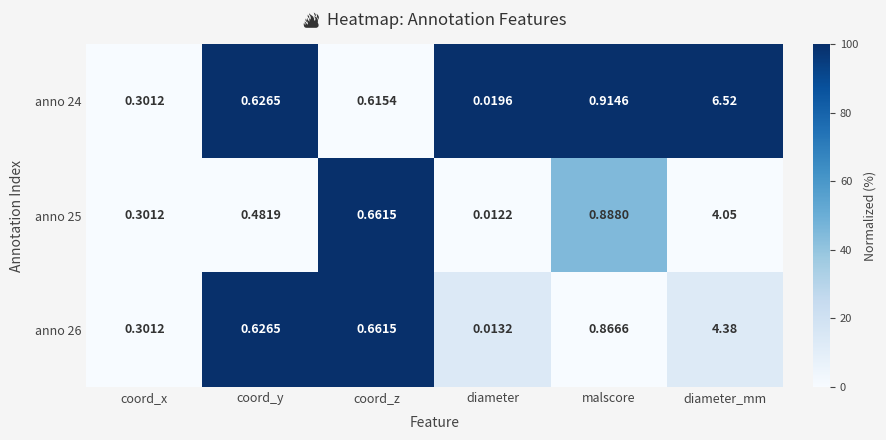

Rank the series by their maximum value, from highest to lowest.

anno 24, anno 26, anno 25